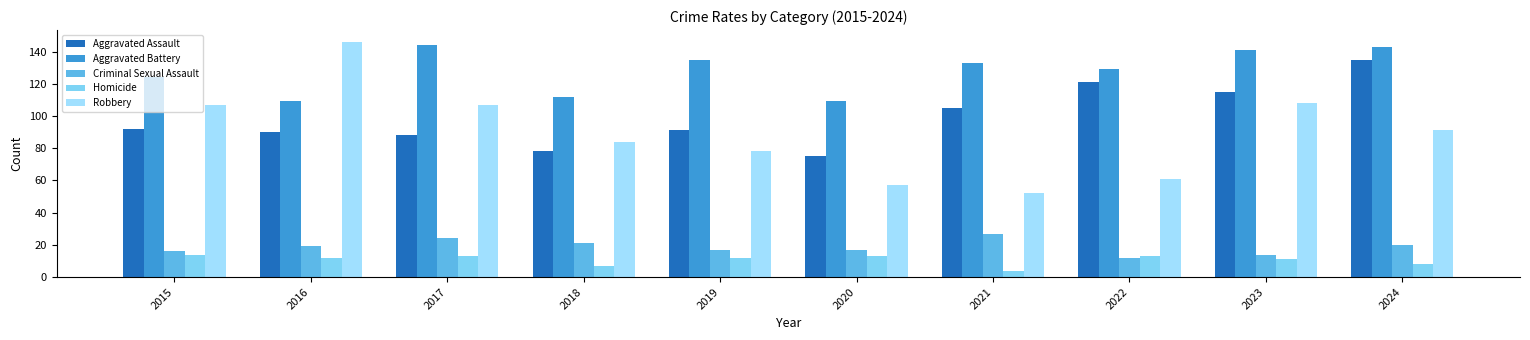

At which label is Criminal Sexual Assault closest to 19?

2016